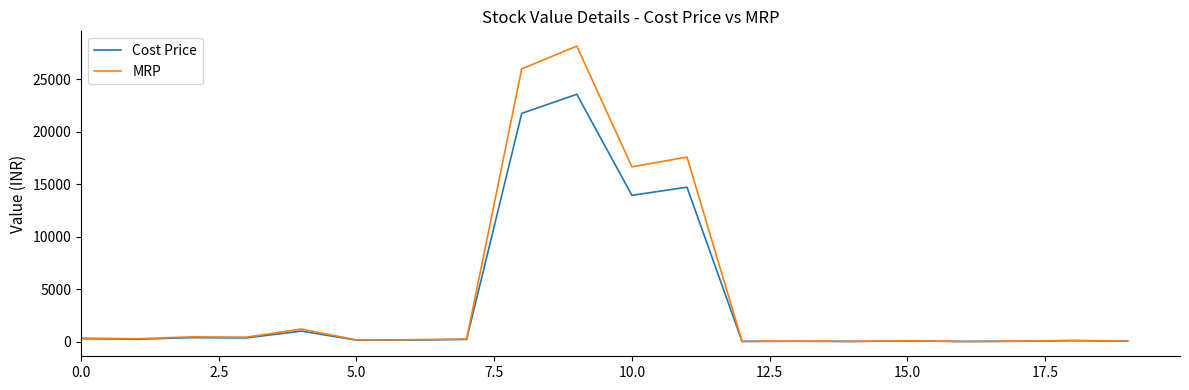

How many lines are shown in the chart?

2